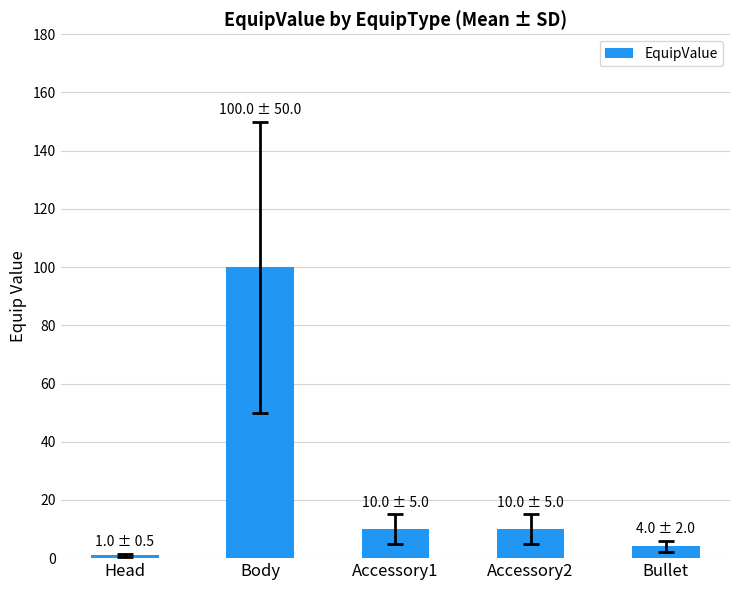

What is the minimum value shown in the chart?

1